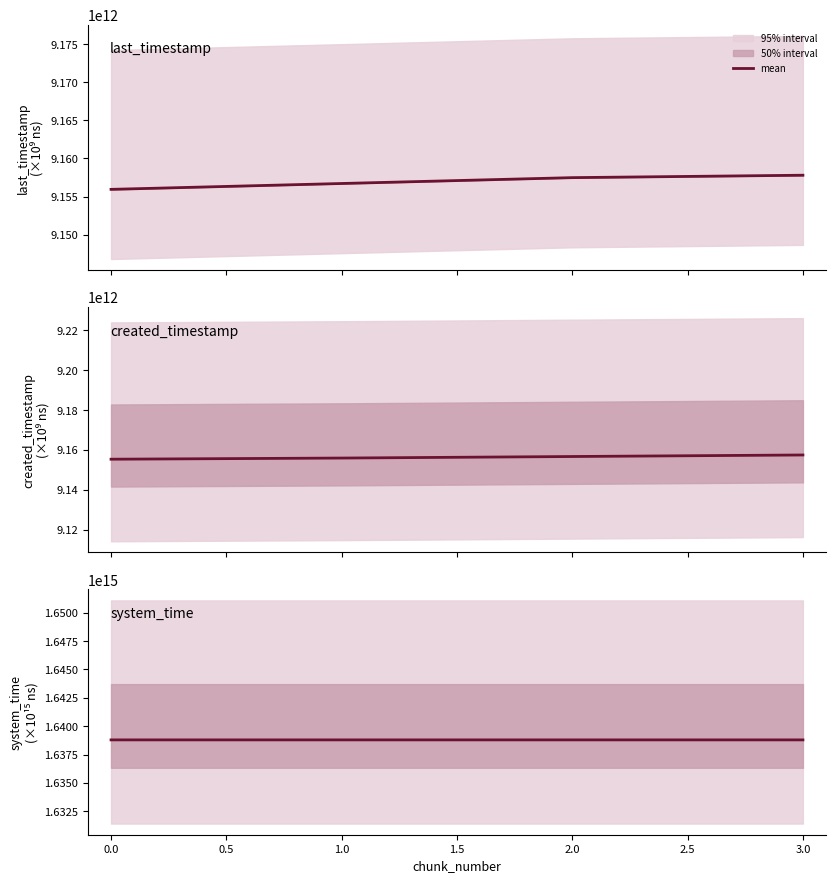

How many values in the last_timestamp series exceed 9157480574794?

1